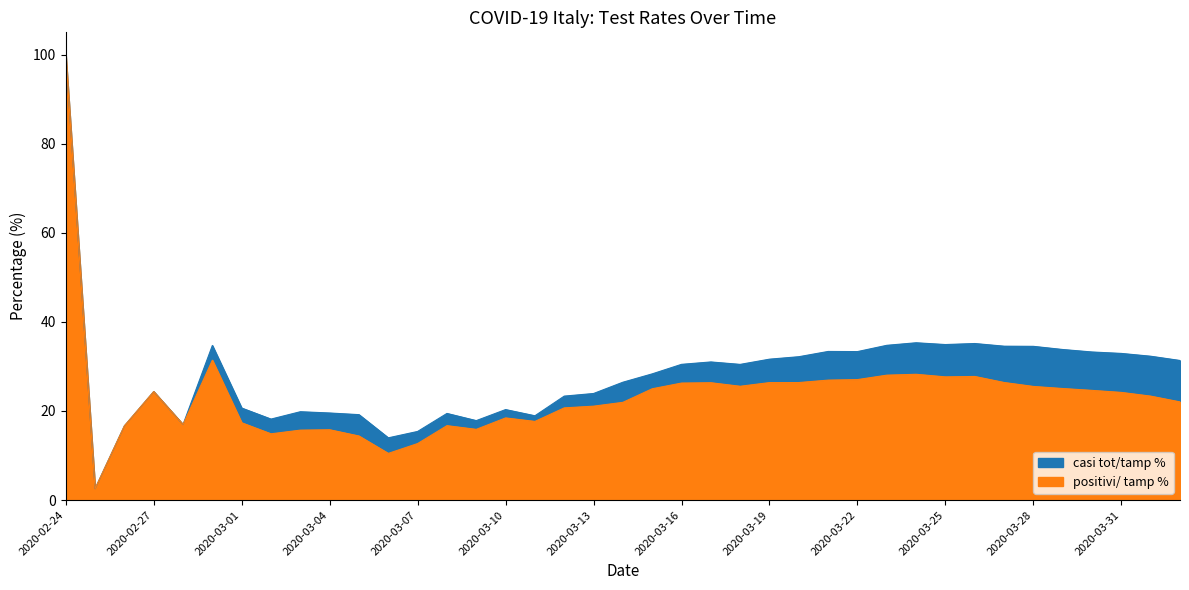

Reading left to right, what are all the values shown in this chart?

casi tot/tamp %: 100.0	2.6	16.7	24.4	17.0	34.7	20.7	18.2	19.8	19.5	19.2	14.0	15.4	19.5	17.8	20.3	18.9	23.3	23.9	26.5	28.3	30.5	31.0	30.5	31.6	32.2	33.4	33.3	34.7	35.3	34.9	35.1	34.5	34.5	33.8	33.2	32.9	32.3	31.3
positivi/ tamp %: 100.0	2.6	16.7	24.4	17.0	31.4	17.4	14.9	15.7	15.8	14.4	10.5	12.7	16.7	15.9	18.4	17.7	20.7	21.1	21.9	25.0	26.3	26.3	25.5	26.4	26.4	26.9	27.0	28.0	28.2	27.7	27.8	26.4	25.5	25.0	24.6	24.2	23.3	22.0